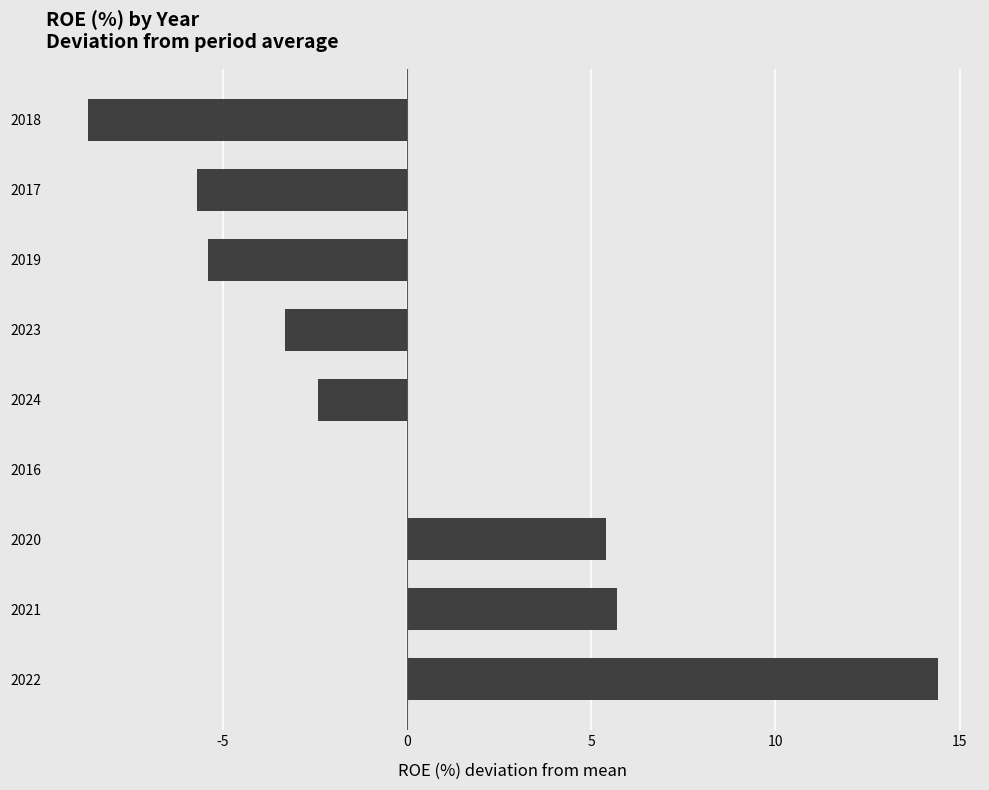

What is the sum of the values at 2021 and 2023?

2.4